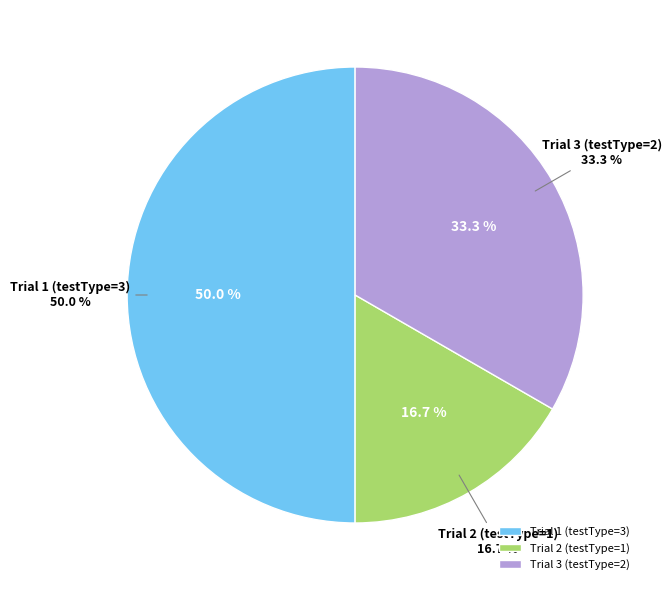

To the nearest percent, what percentage of the pie is Trial 3 (testType=2)?

33%